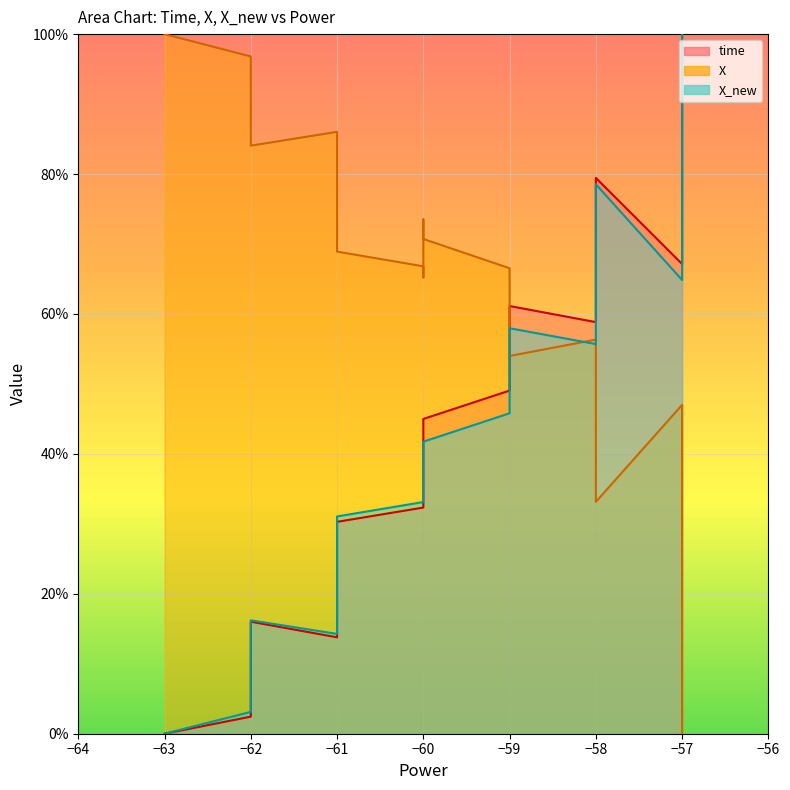

Which has a higher value, −62 or −57?

−57